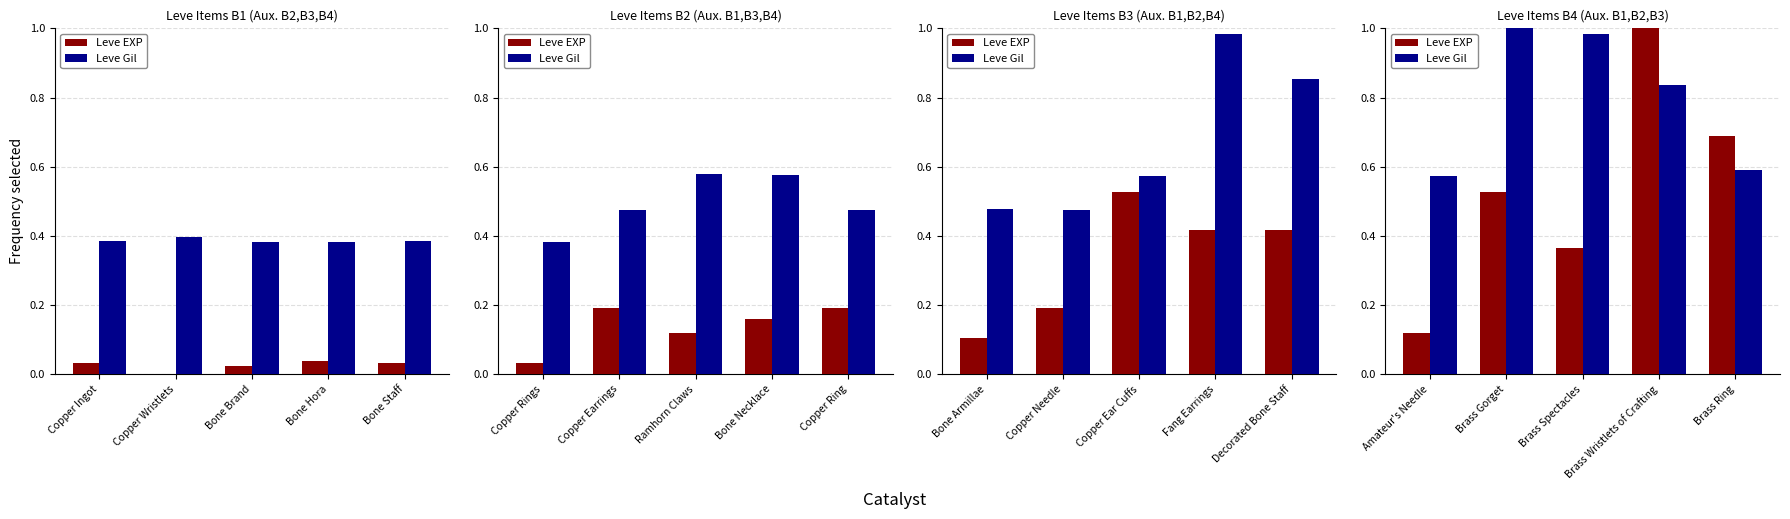

Does the chart contain any negative values?

No